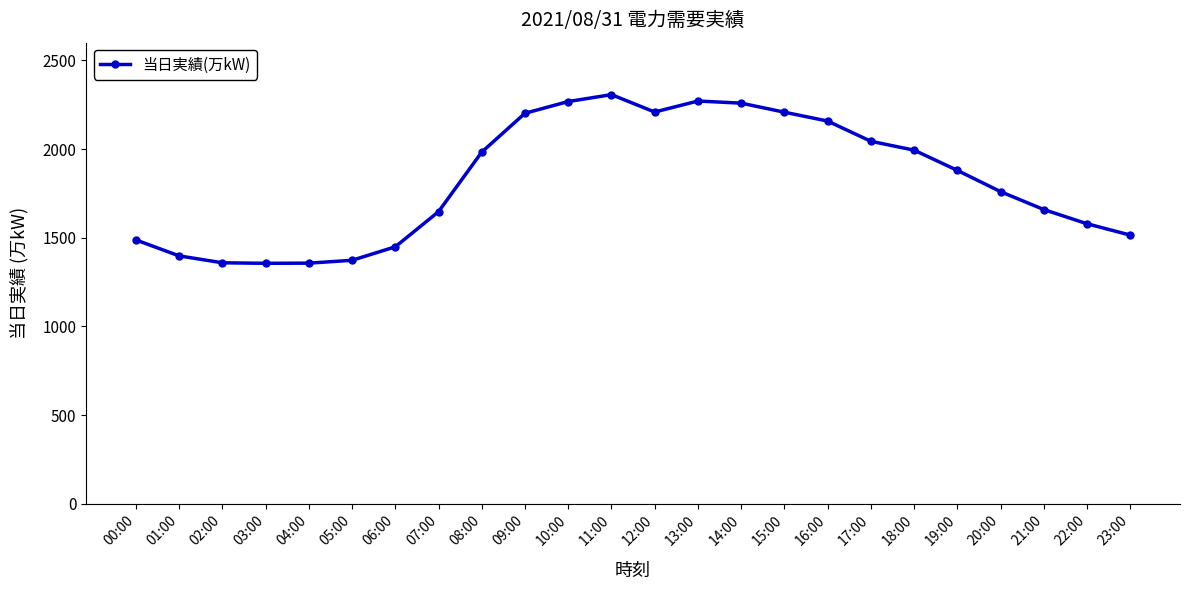

Which category has the highest value across all series?

11:00